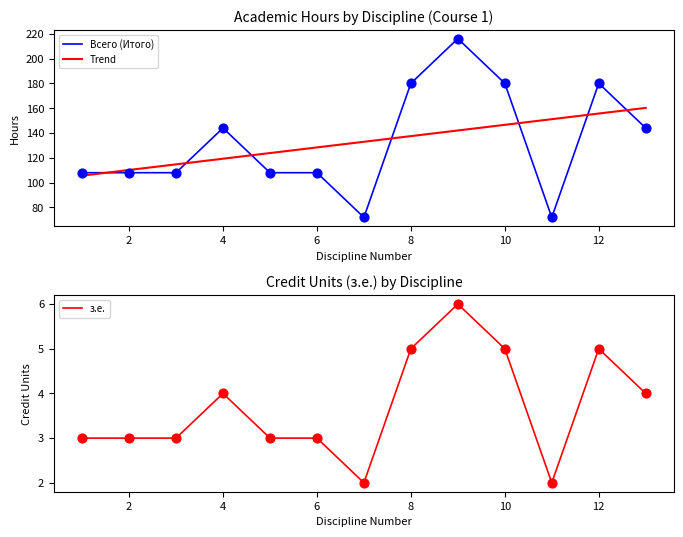

Is it true that Всего (Итого) equals 180 at 10?

True